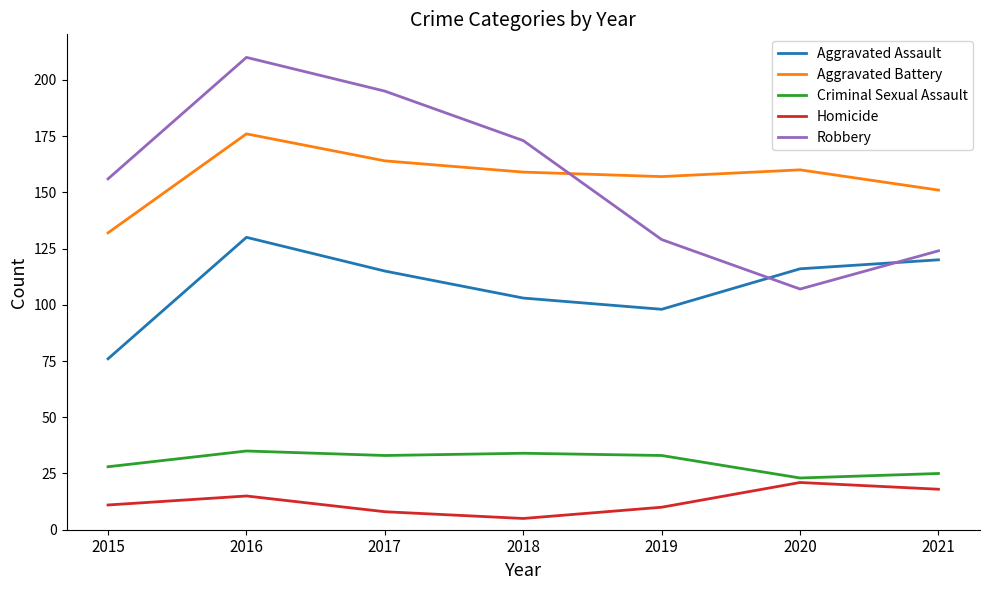

True or false: Criminal Sexual Assault has a value of 37 at 2021.

False